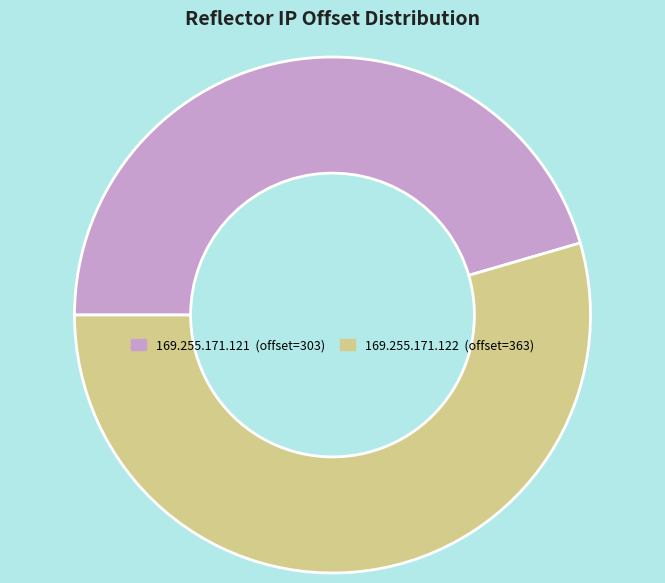

Approximately how many times larger is the value at 169.255.171.122 compared to 169.255.171.121?

1.2